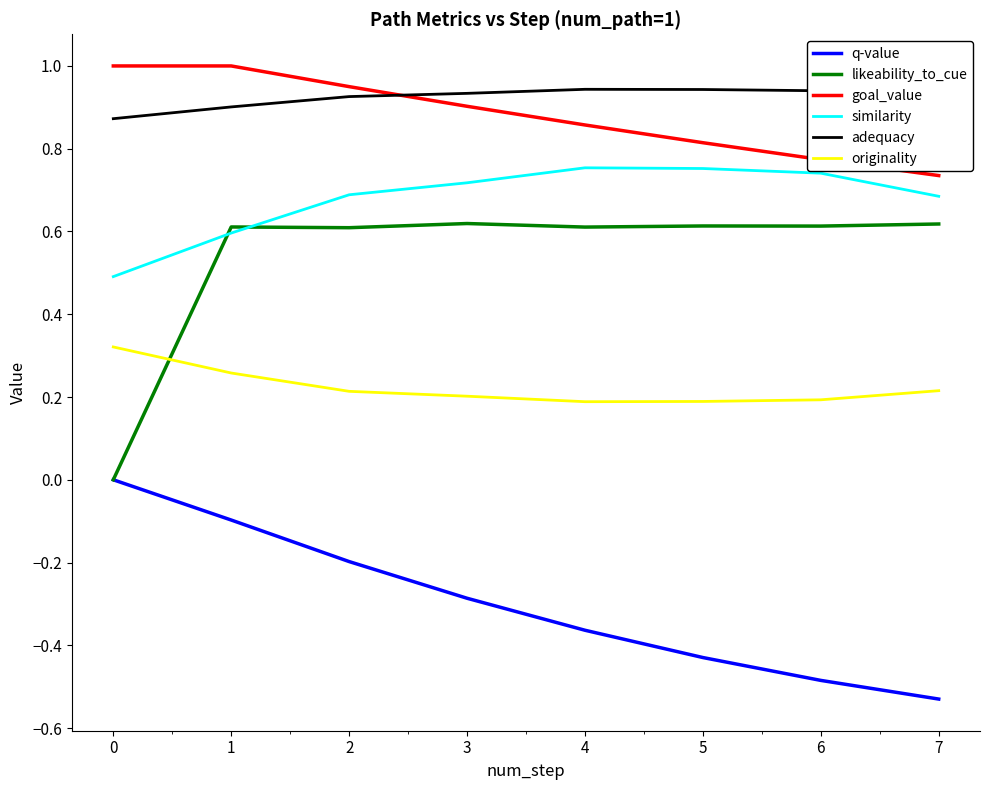

Which category has the lowest value in the goal_value series?

7